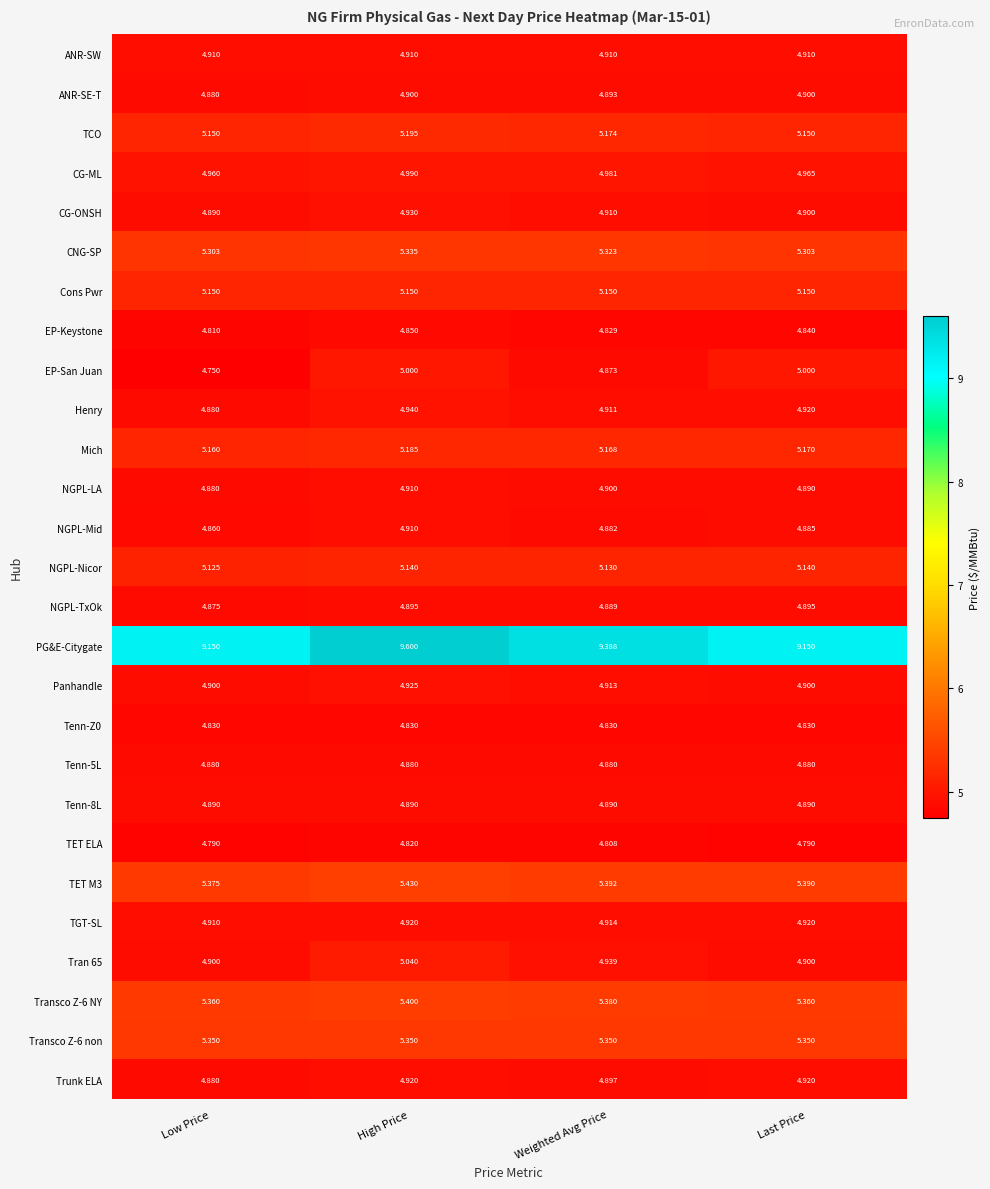

Between High Price and Last Price, which series saw the biggest shift?

PG&E-Citygate